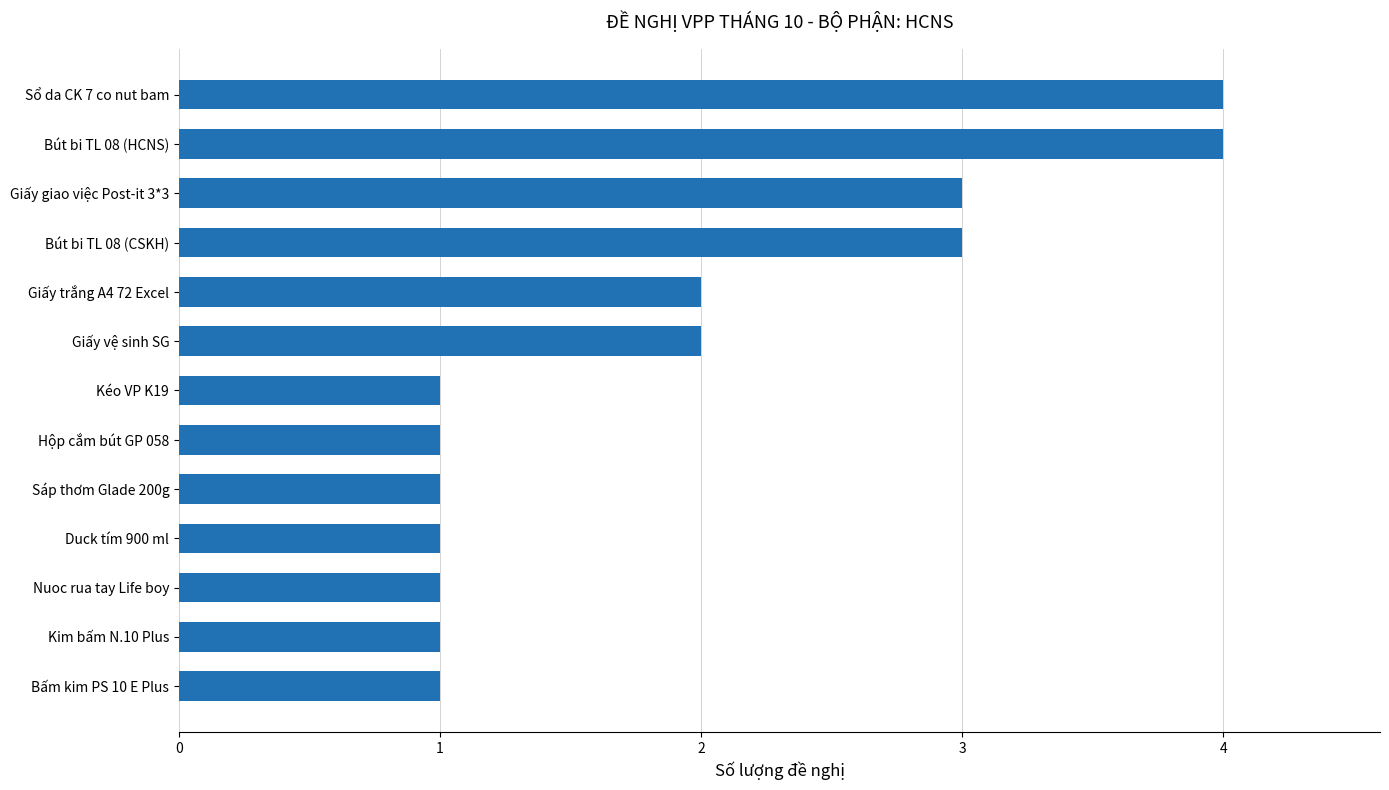

Which has a higher value, Giấy trắng A4 72 Excel or Bút bi TL 08 (HCNS)?

Bút bi TL 08 (HCNS)